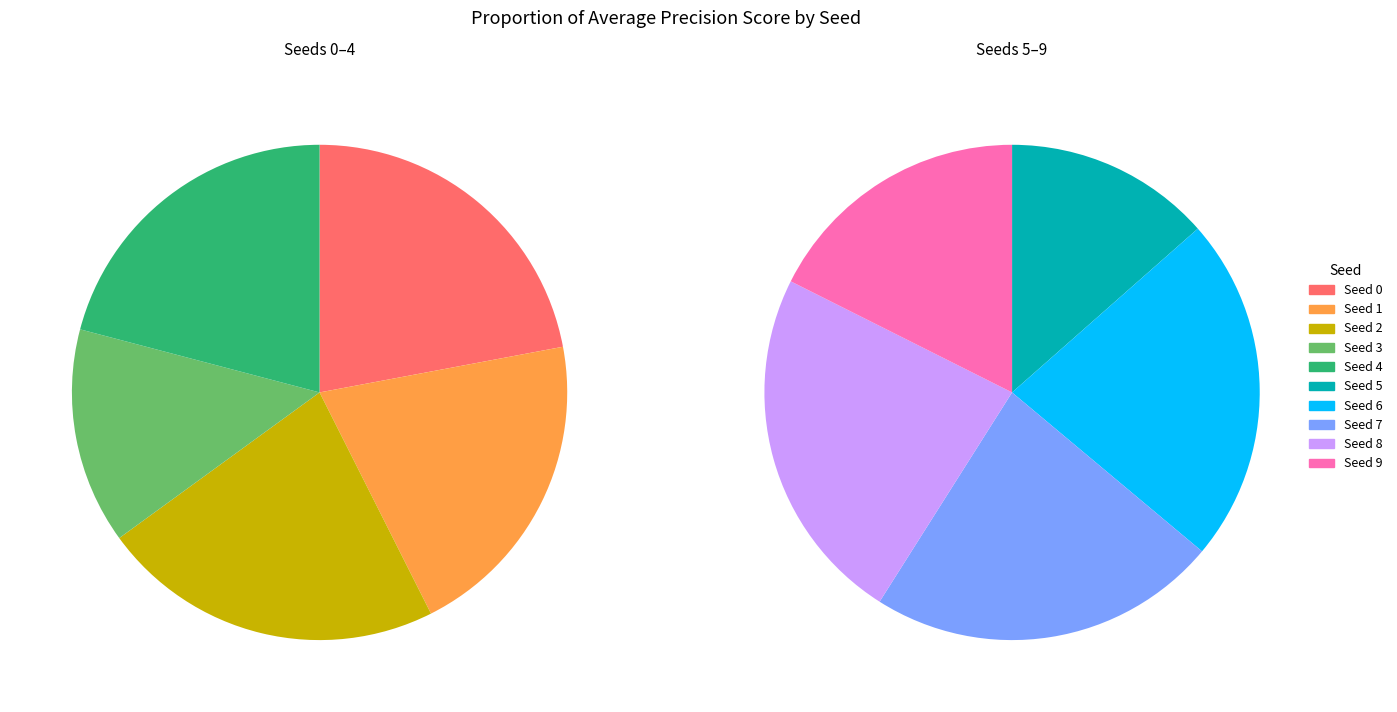

How many segments does this pie chart have?

10